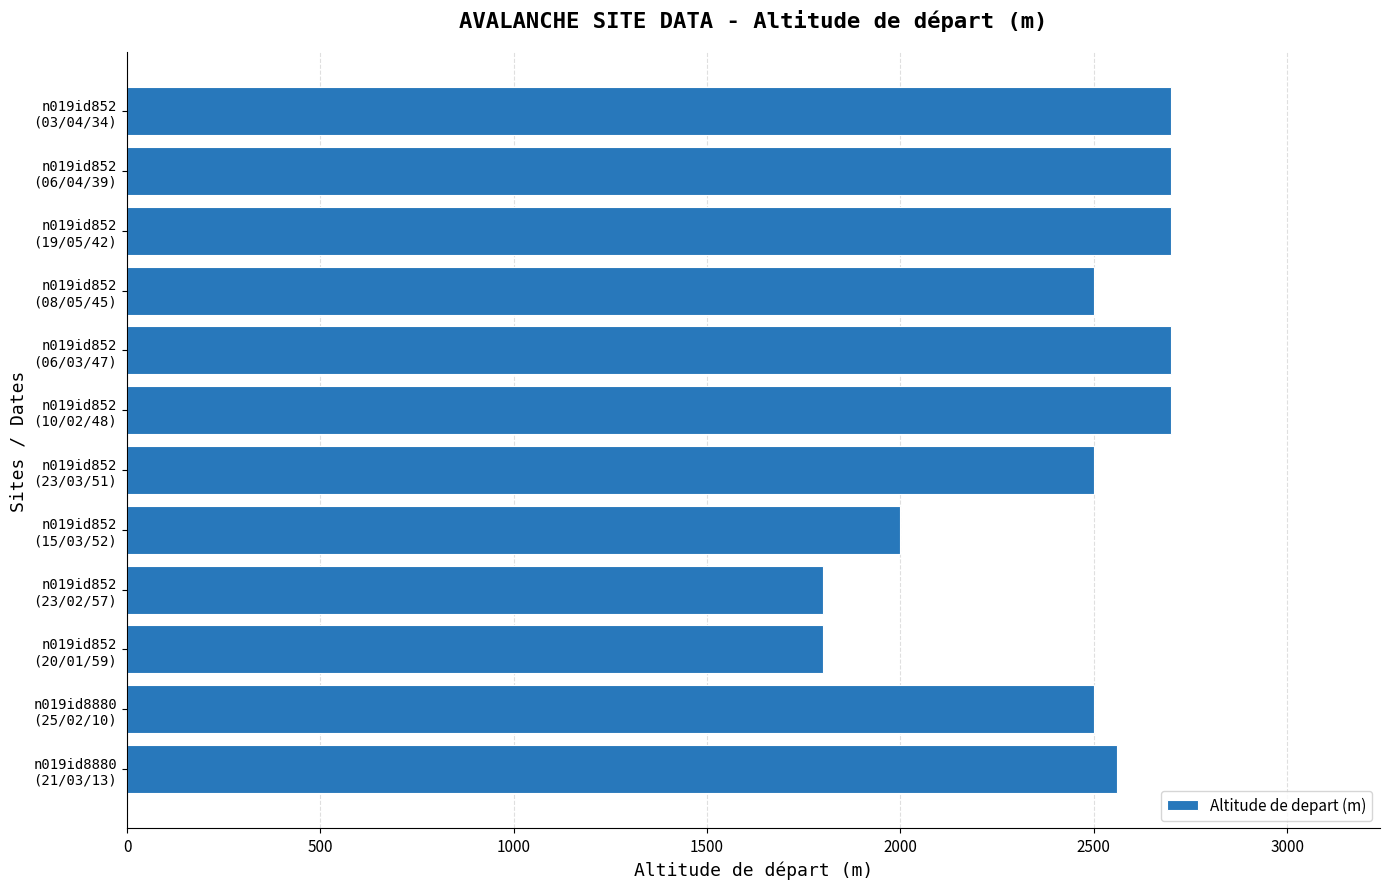

Count the number of categories in the chart.

12